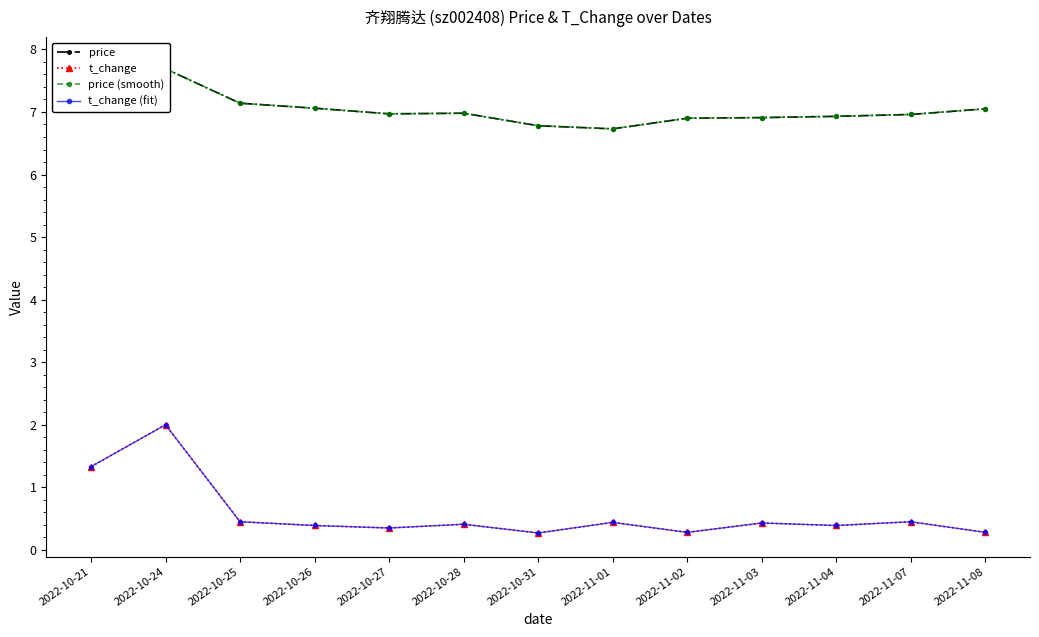

Which has a higher value, 2022-10-26 or 2022-10-24?

2022-10-24